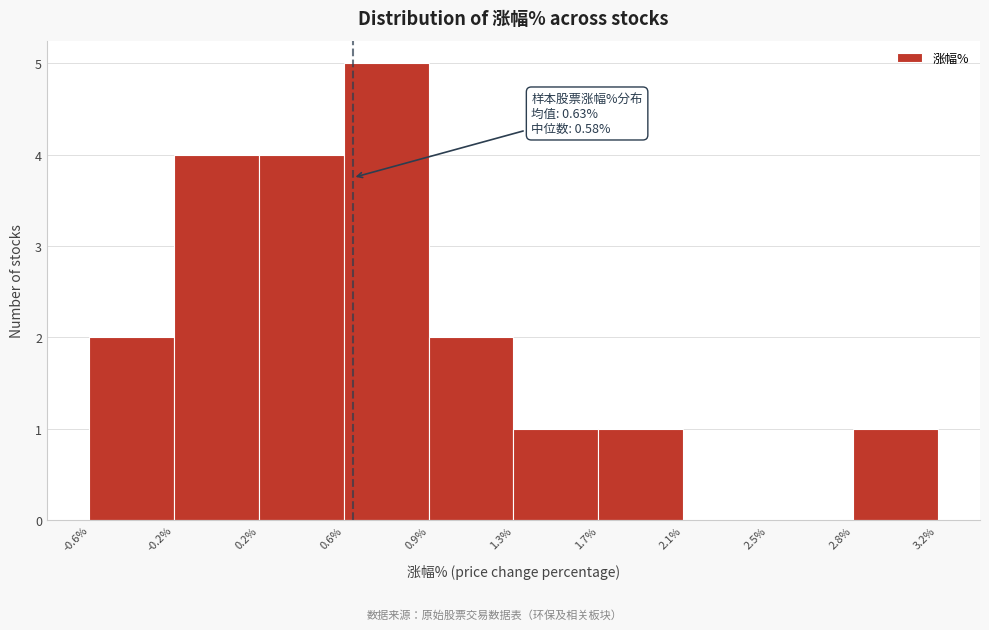

Which range on the x-axis has the tallest bar?

0.6% to 0.9%